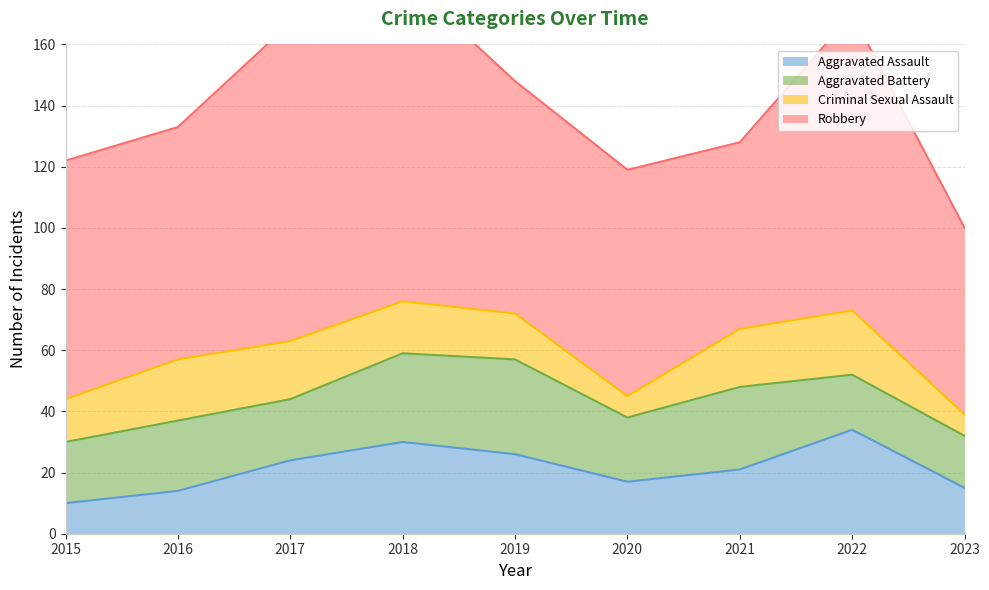

What value does the Aggravated Assault series have at 2018, to the nearest 5?

30